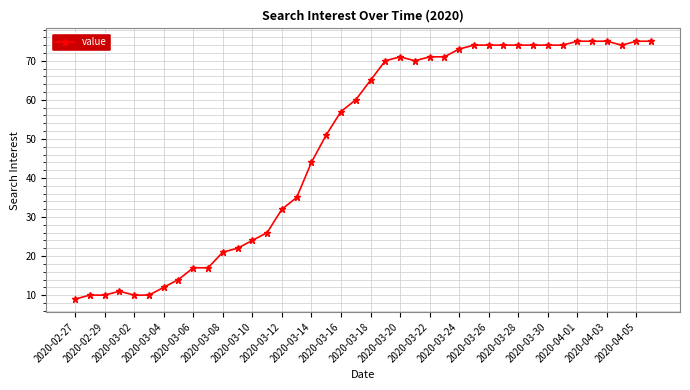

Reading left to right, transcribe all the data shown in this chart.

9	10	10	11	10	10	12	14	17	17	21	22	24	26	32	35	44	51	57	60	65	70	71	70	71	71	73	74	74	74	74	74	74	74	75	75	75	74	75	75